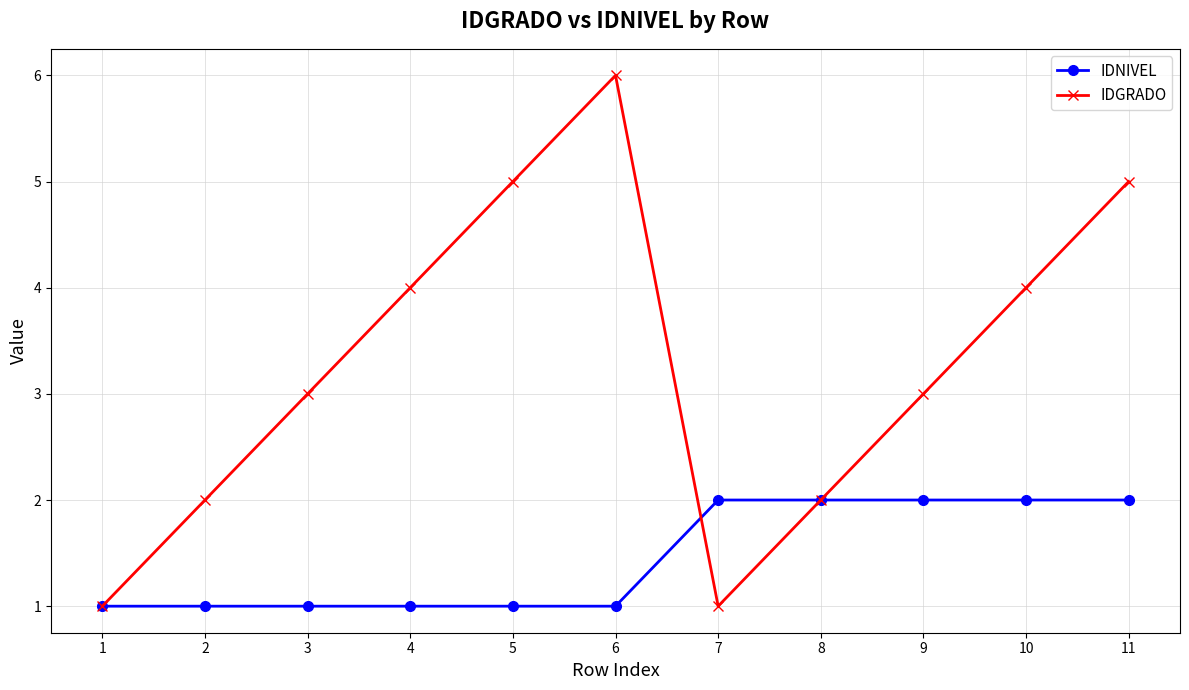

Which label corresponds to the largest value in the chart?

6